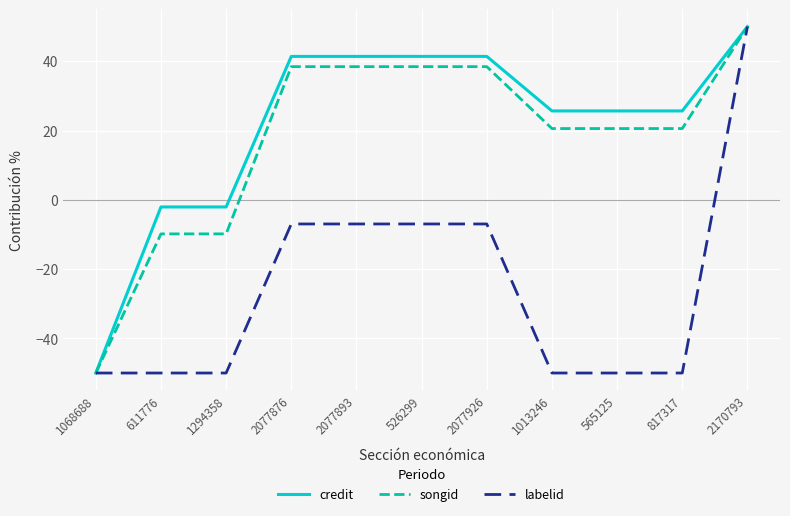

How many negative values does the credit series have?

3